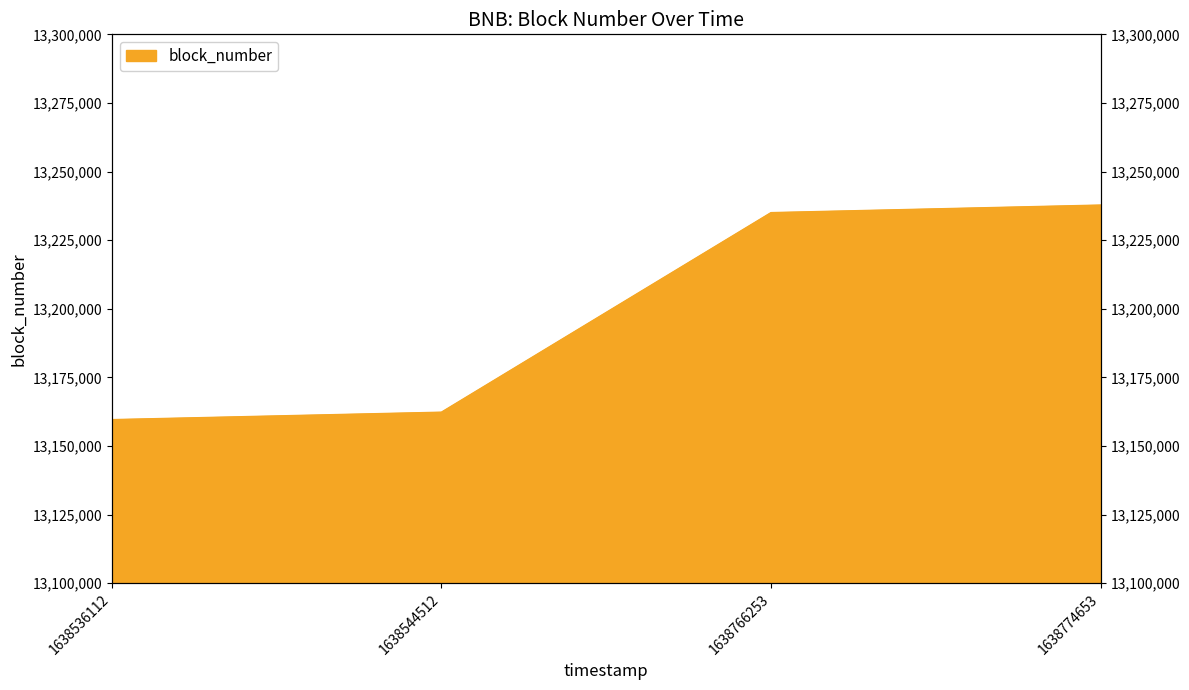

What is the difference between the maximum and minimum values?

78189